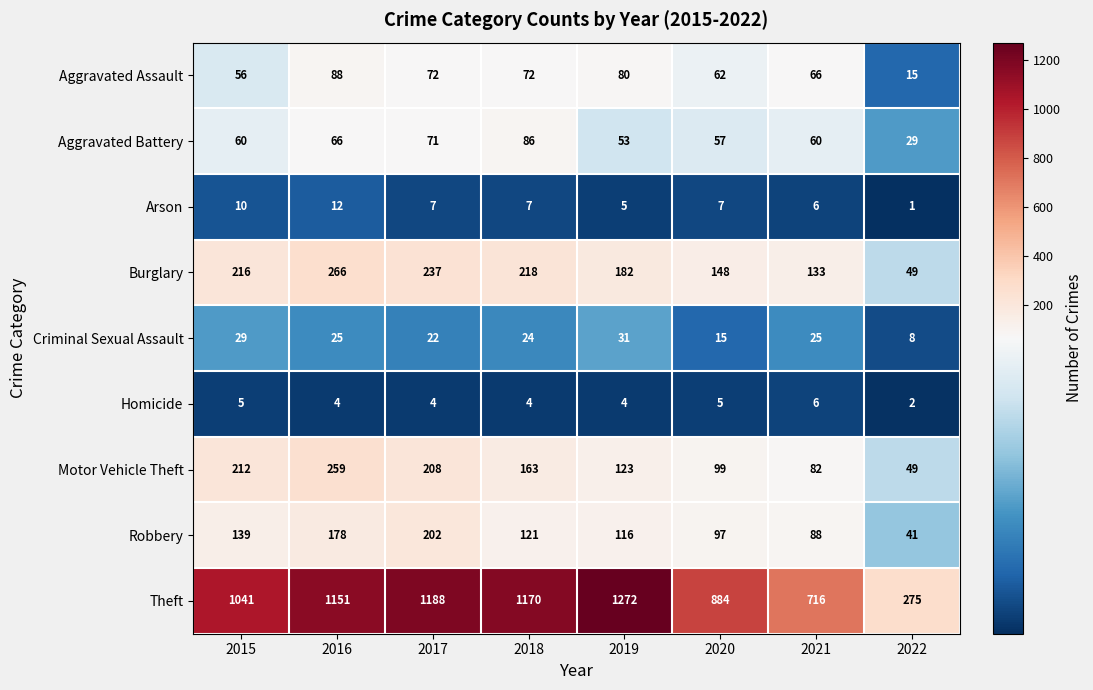

At which label does Arson first exceed 7?

2015